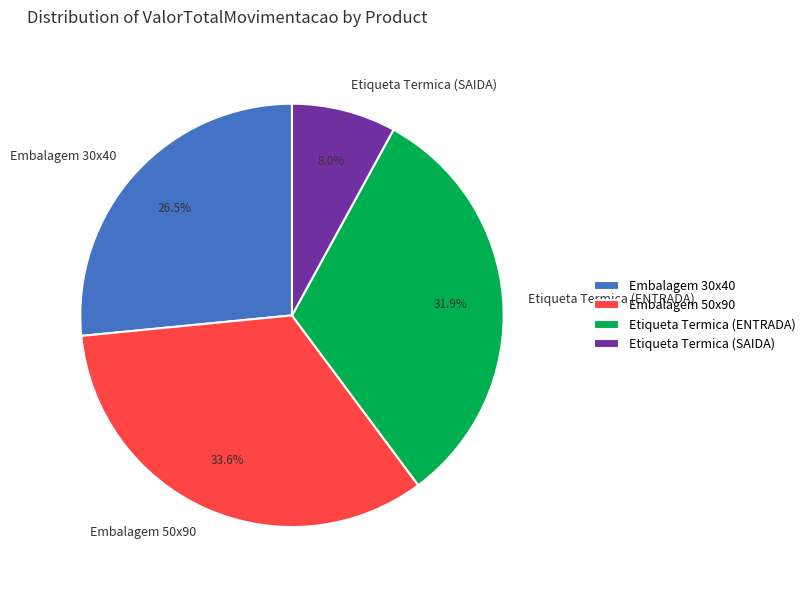

What percentage is the Embalagem 50x90 slice, to the nearest percent?

34%